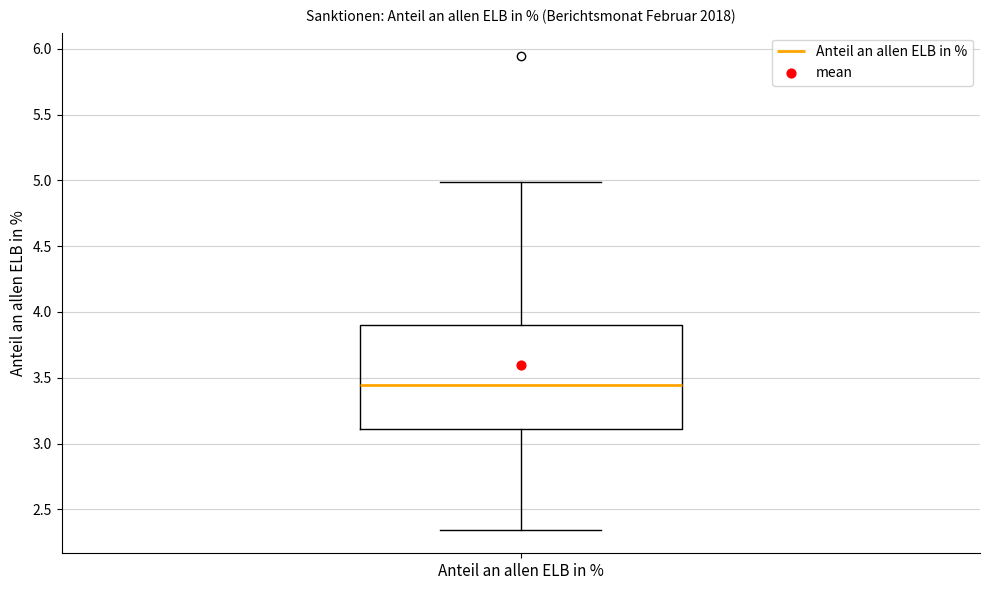

Where does the upper whisker of the box for Anteil an allen ELB in % end on the y-axis? The values are not printed on the chart, so give them approximately, as read against the axis.

5.00